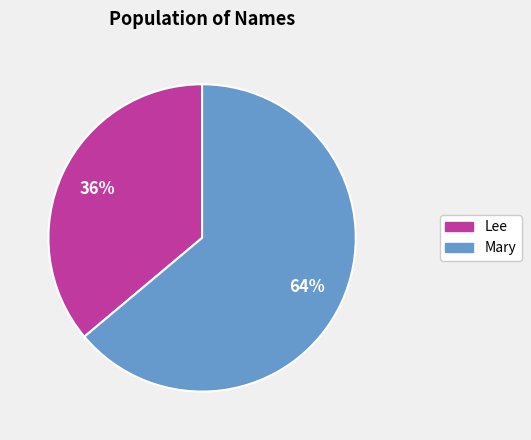

Do Mary and Lee together represent more than half of the pie?

Yes